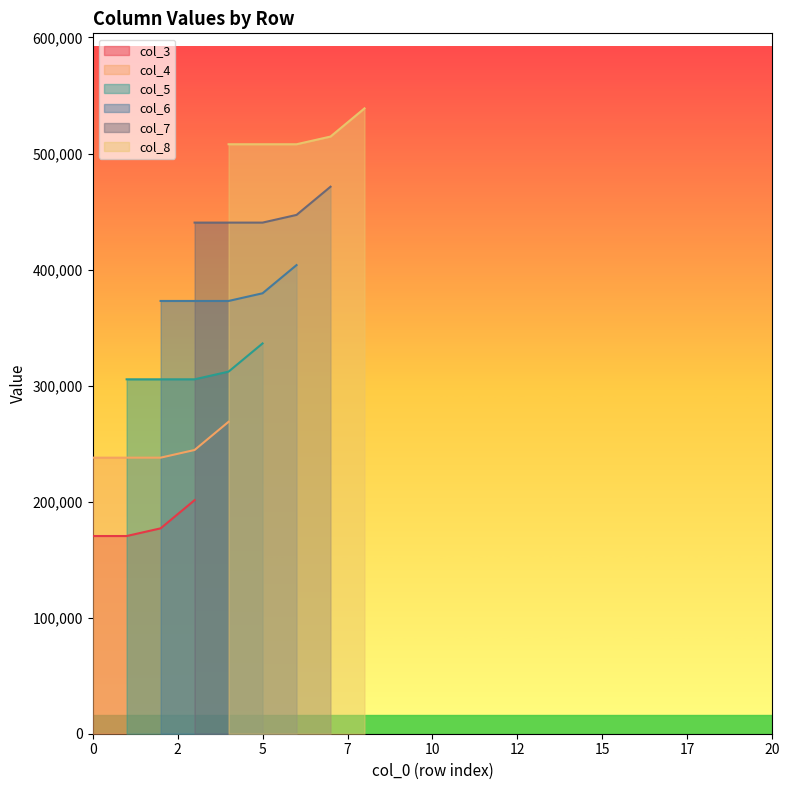

Where is the first local maximum for col_7?

7